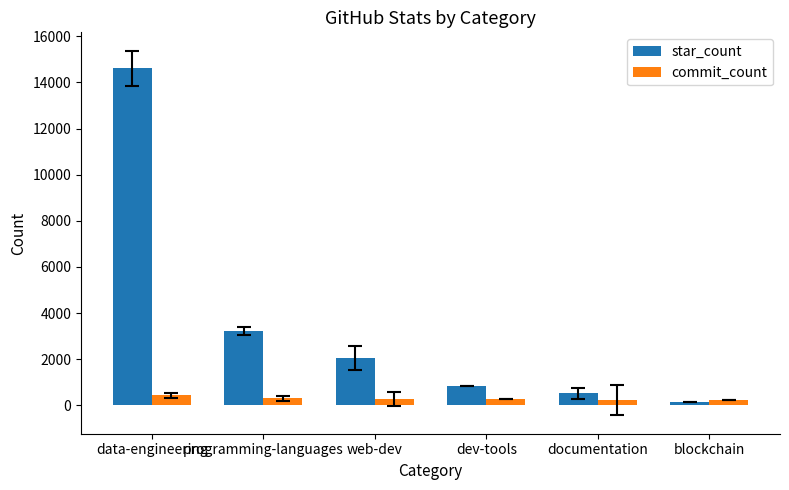

What is the label of the 3rd bar from the right?

dev-tools